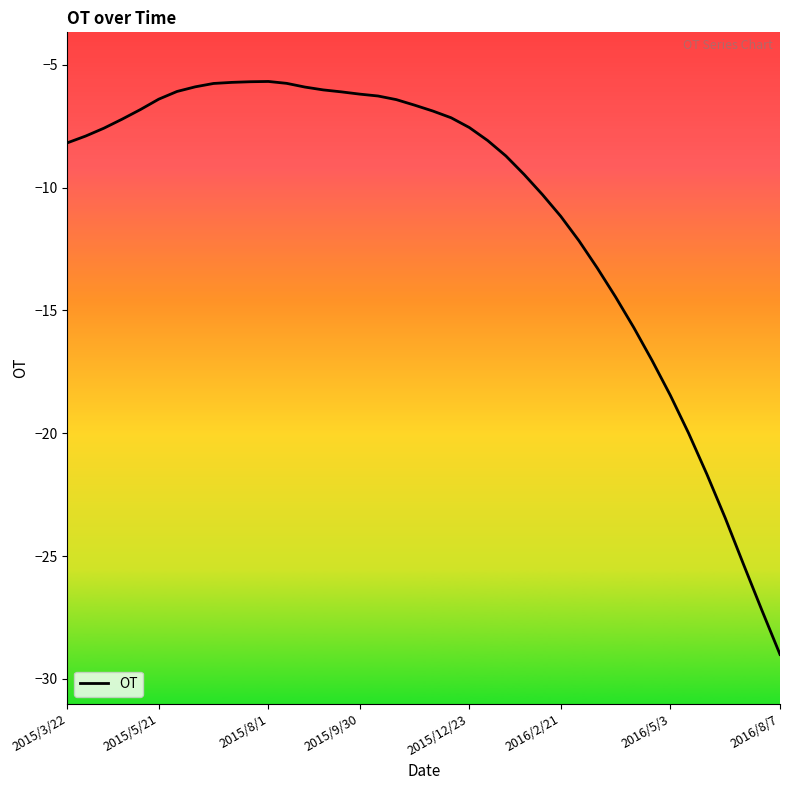

What is the minimum value shown in the chart?

-29.0